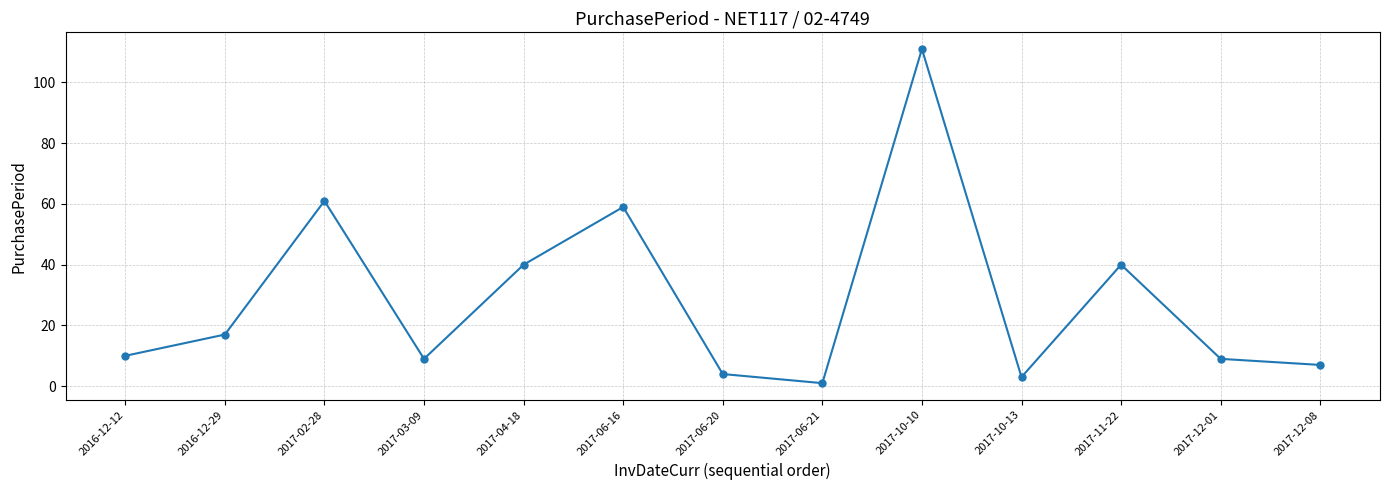

Count the number of categories in the chart.

13